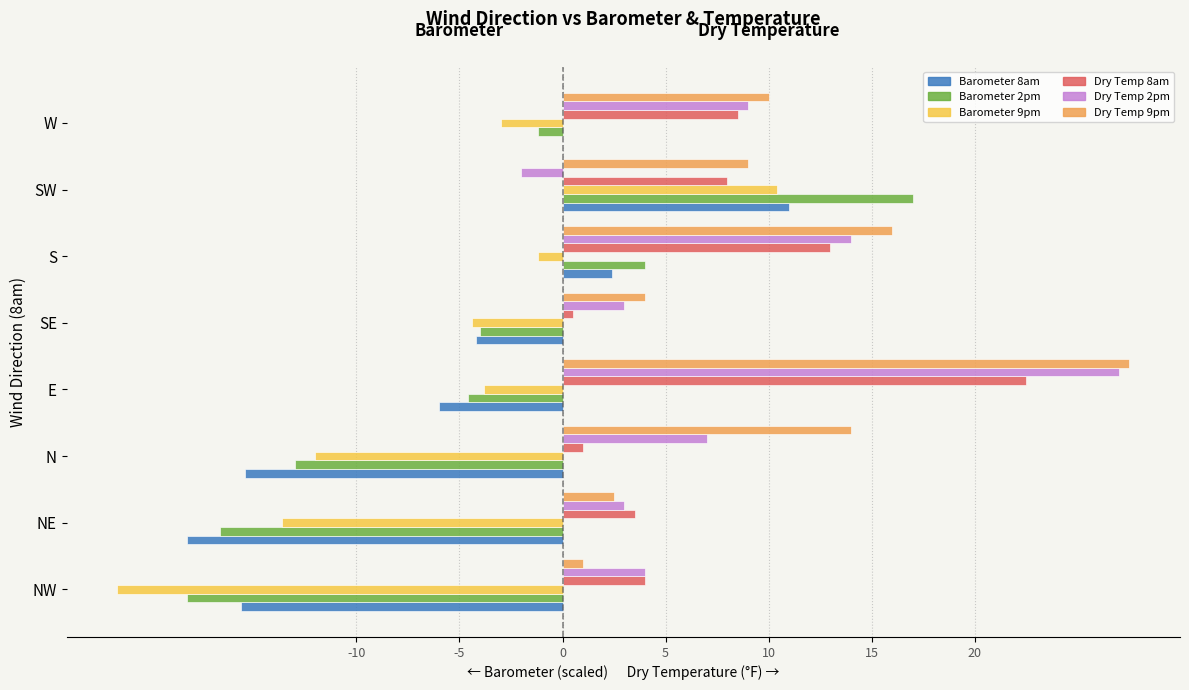

Which series has the widest spread of values?

Barometer 2pm